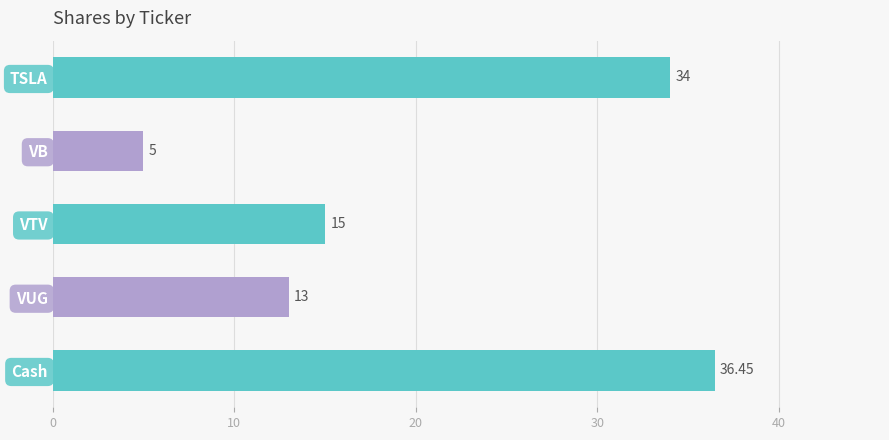

Rank the categories by value from highest to lowest.

Cash, TSLA, VTV, VUG, VB